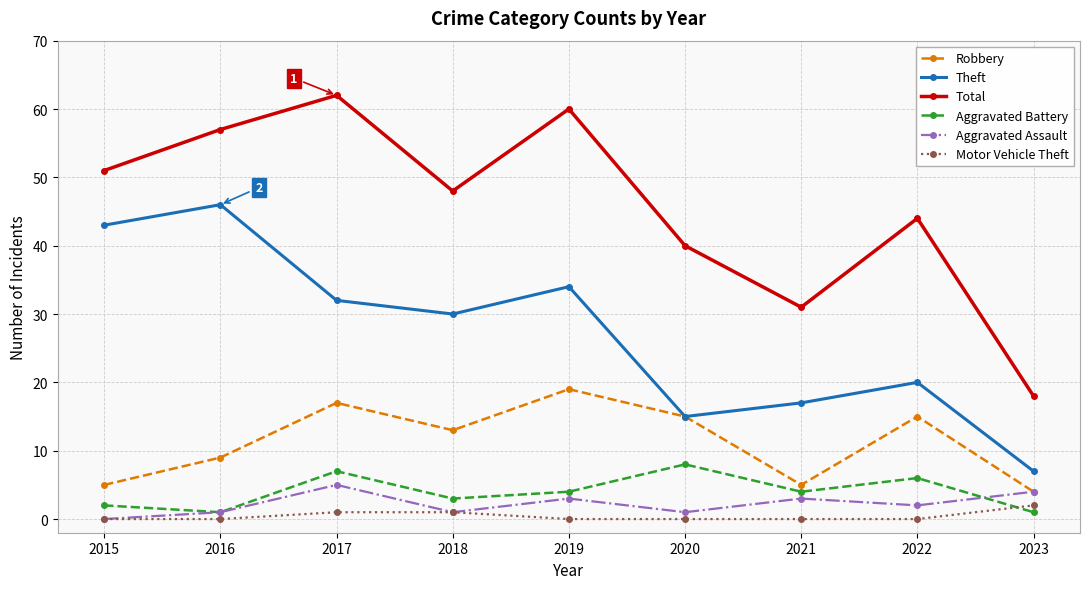

What is the value of the Aggravated Battery point at the 3rd from the left?

7